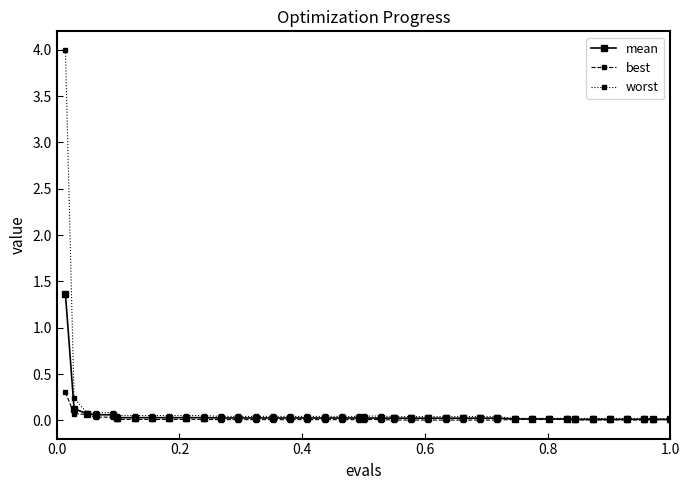

Rank the series by their maximum value, from lowest to highest.

best, mean, worst